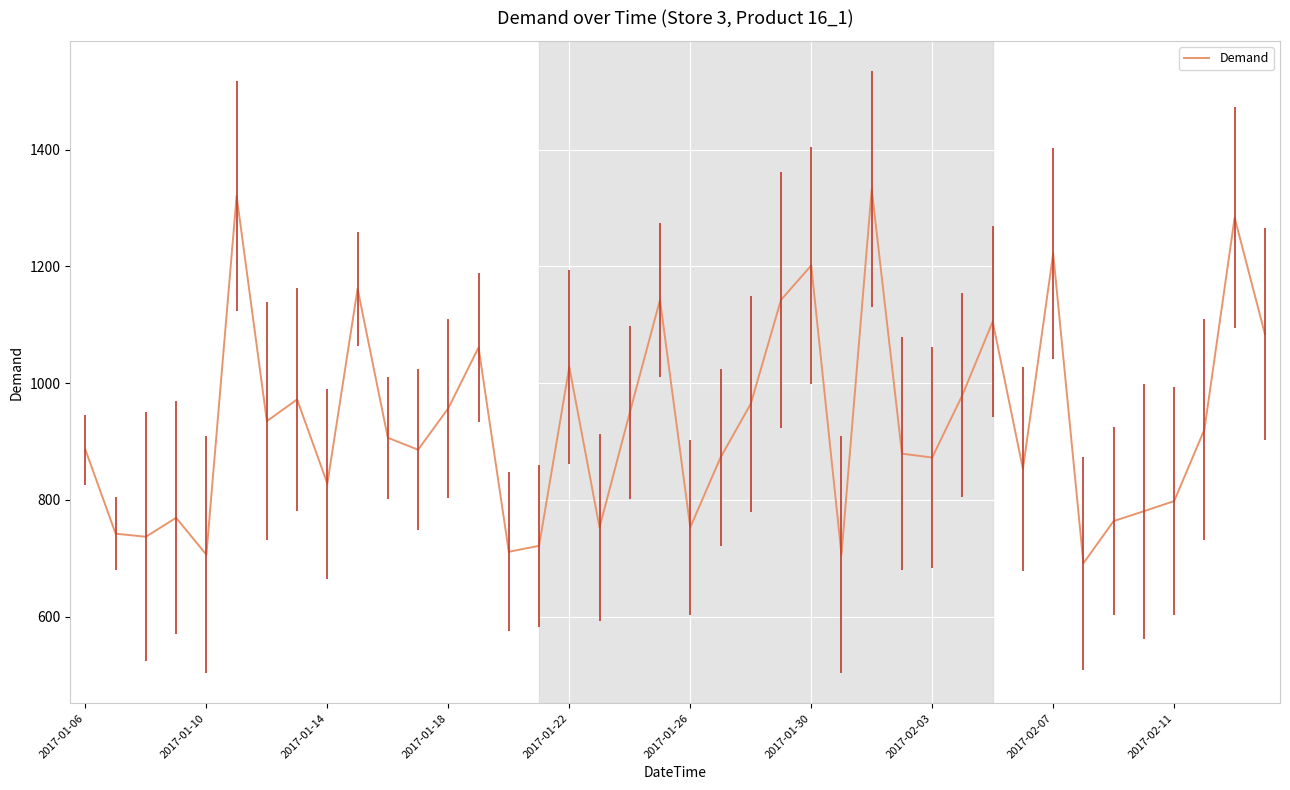

What is the maximum value shown in the chart?

1332.1